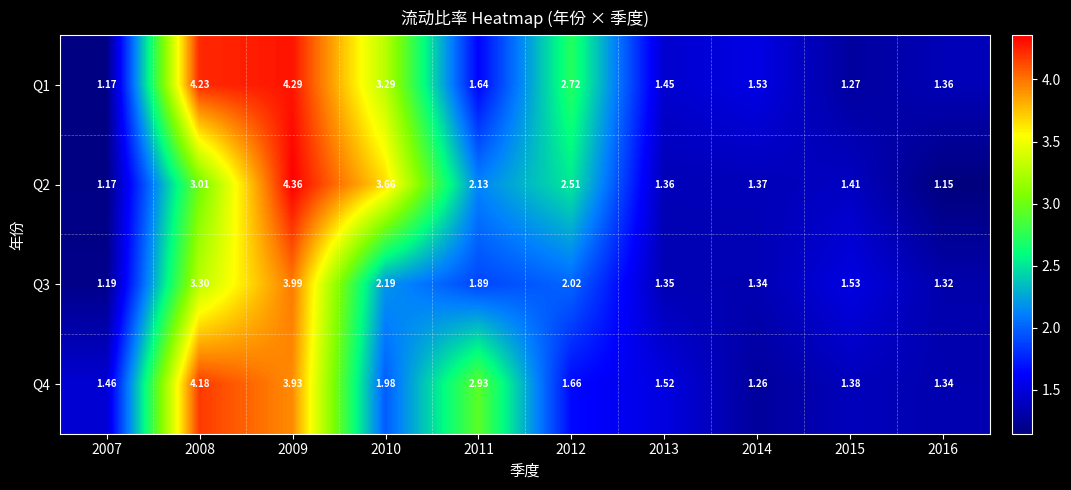

List the series in order of their overall mean, highest first.

Q1, Q2, Q4, Q3